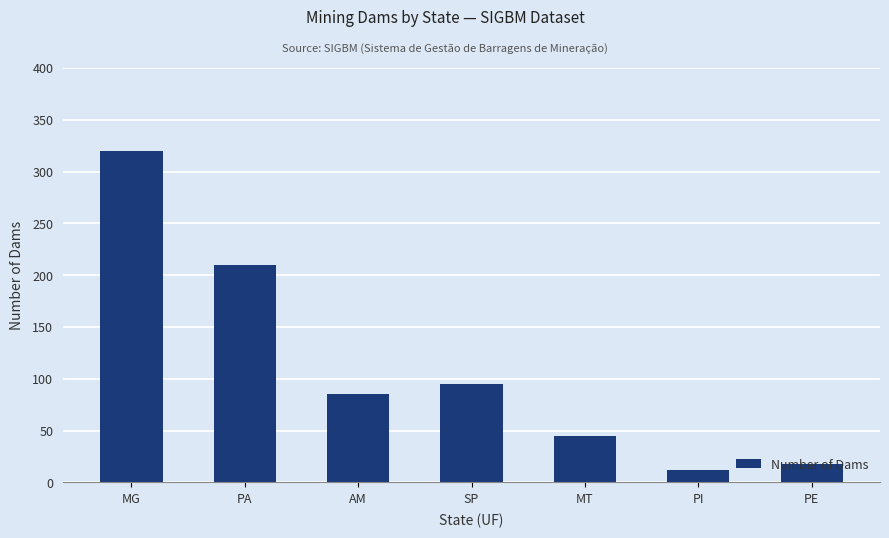

Reading left to right, extract all data points from this chart.

MG=320	PA=210	AM=85	SP=95	MT=45	PI=12	PE=18